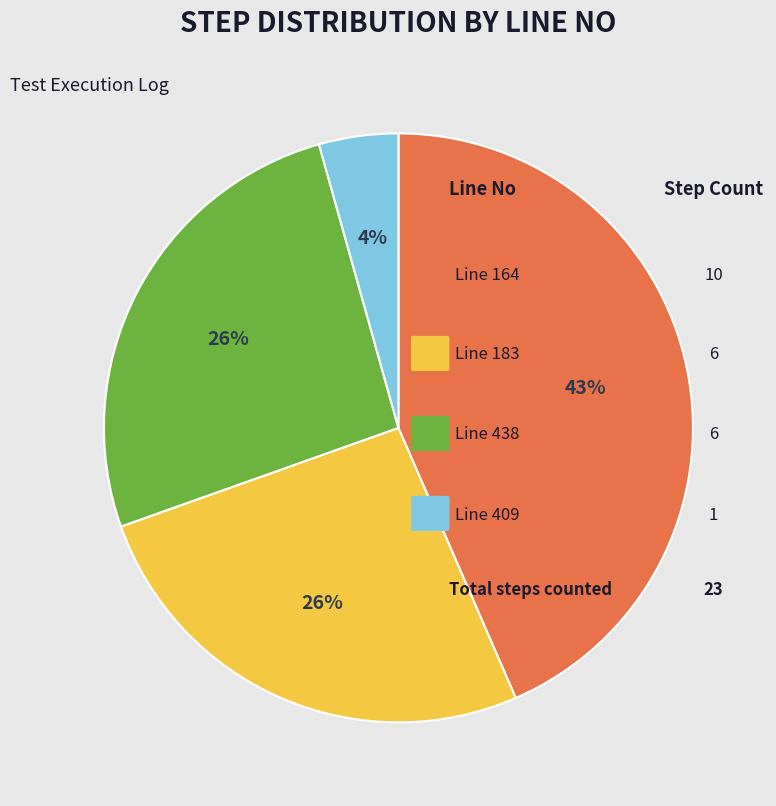

To the nearest percent, what is the difference between the largest and smallest slice percentages?

39%